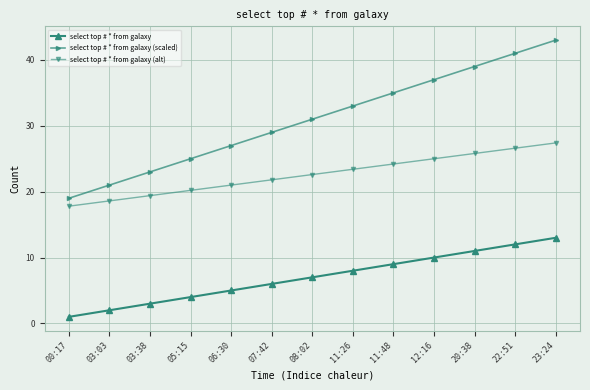

True or false: select top # * from galaxy (alt) and select top # * from galaxy (scaled) intersect in this chart.

False